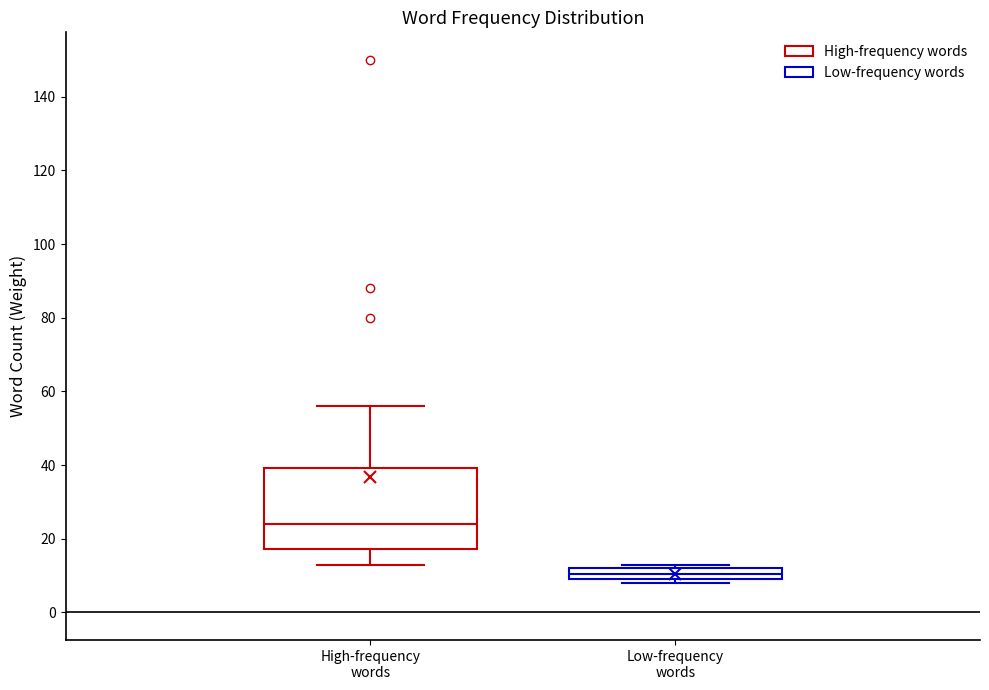

Which box is the tallest, from its lower edge to its upper edge?

High-frequency words